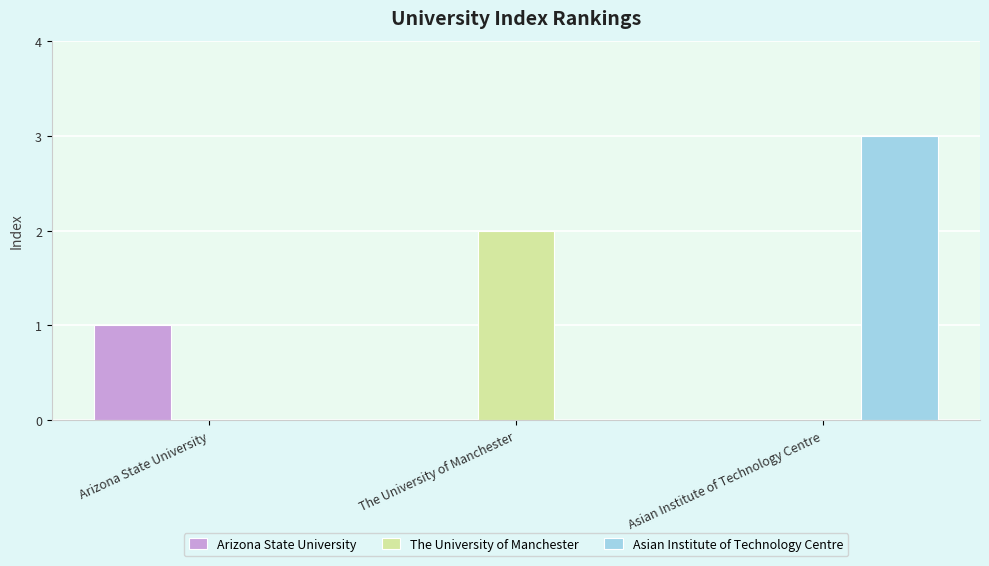

The value of Asian Institute of Technology Centre at The University of Manchester is 0. True or false?

True